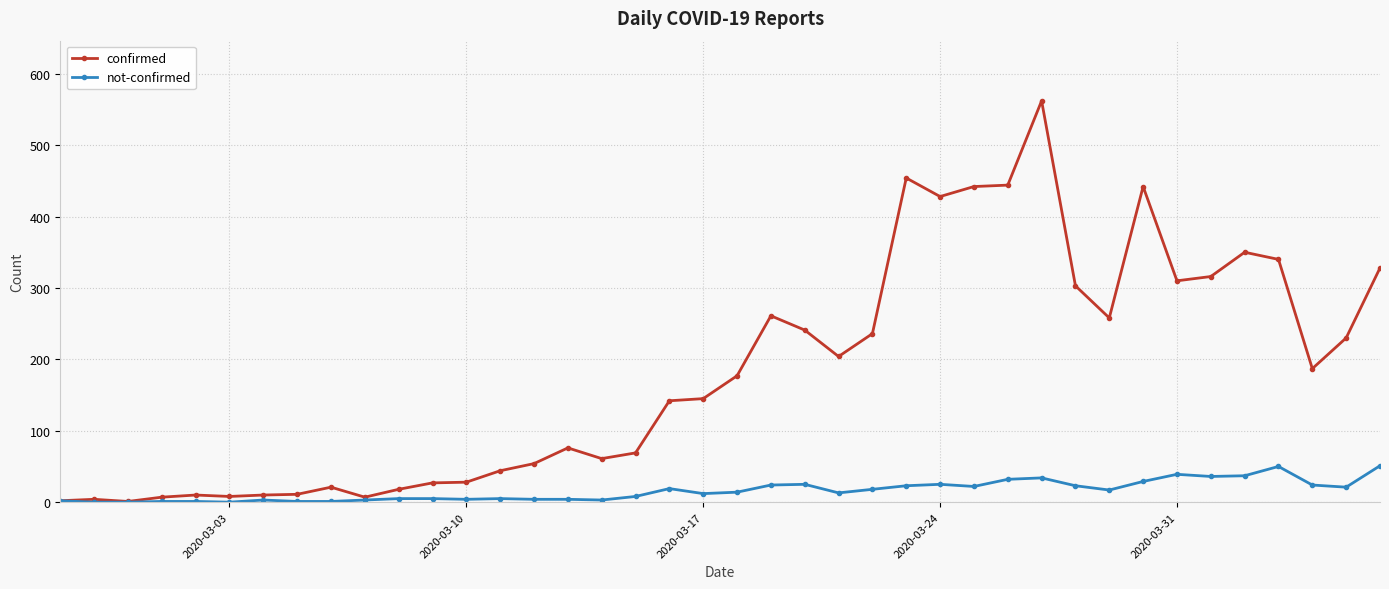

Which series has the widest spread of values?

confirmed